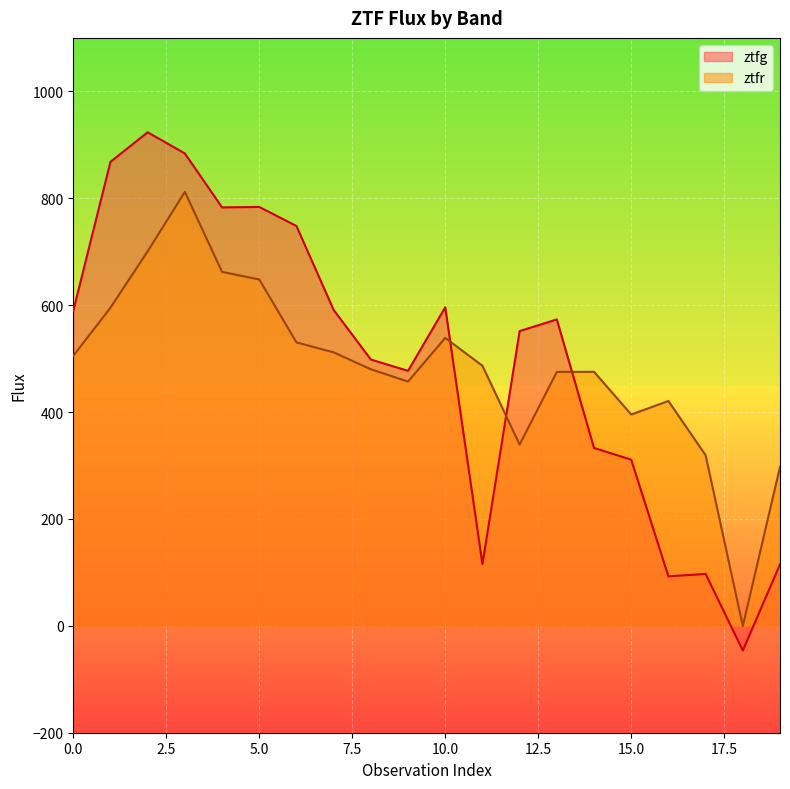

How many lines are shown in the chart?

2